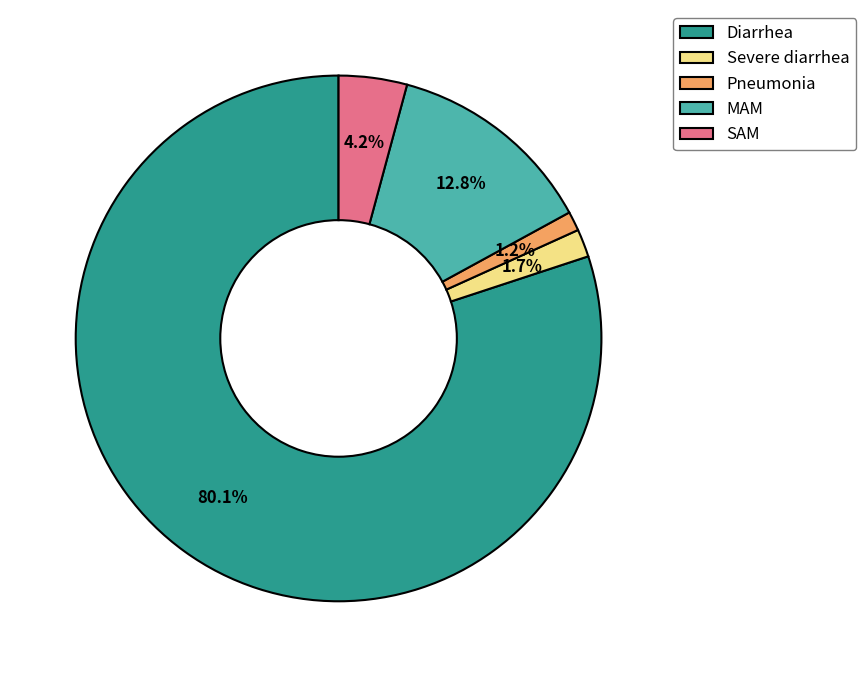

Does Diarrhea represent more than half of the total?

Yes